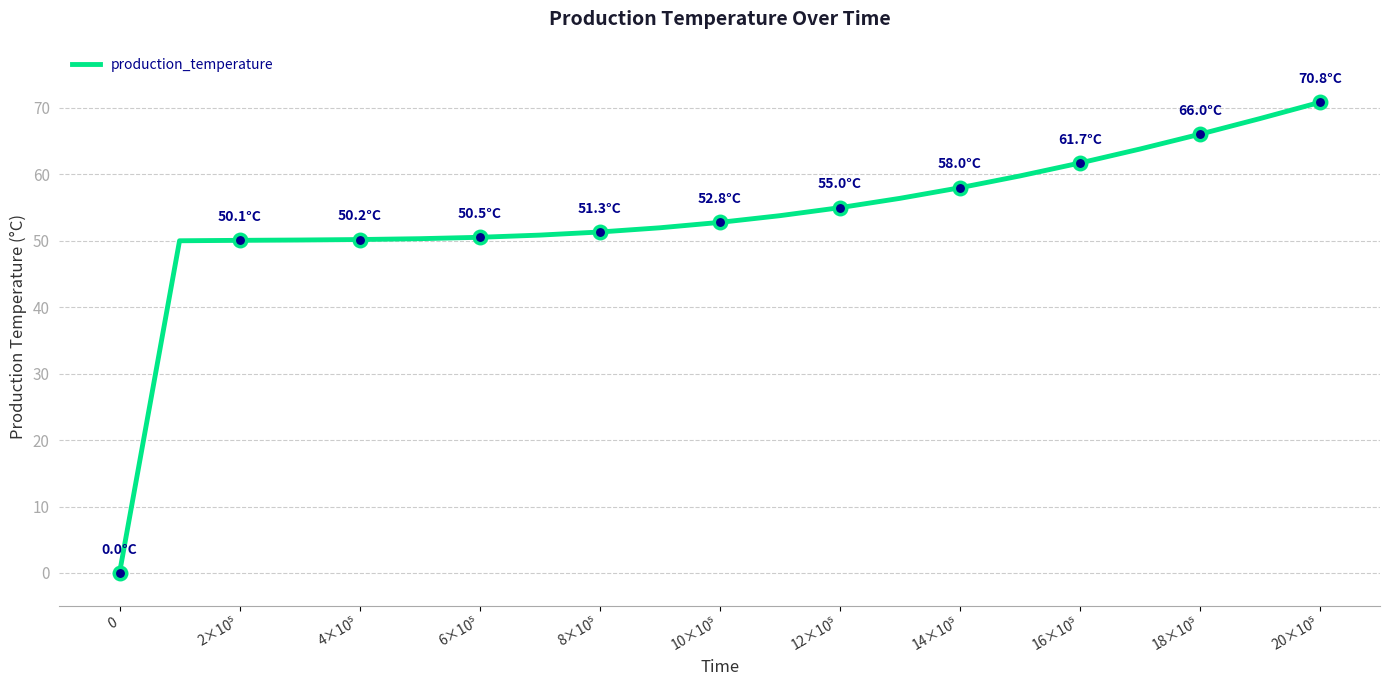

What is the greatest value displayed?

70.8